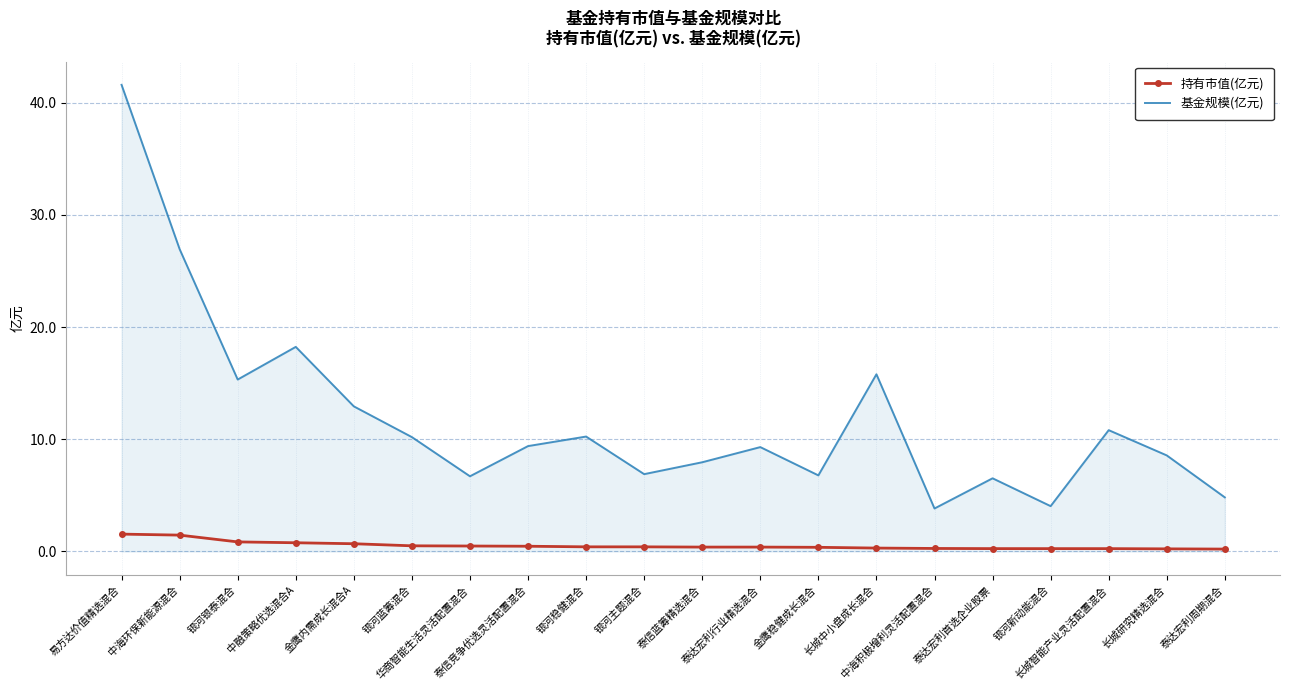

What is the difference between the maximum and minimum values in the 持有市值(亿元) series?

1.3